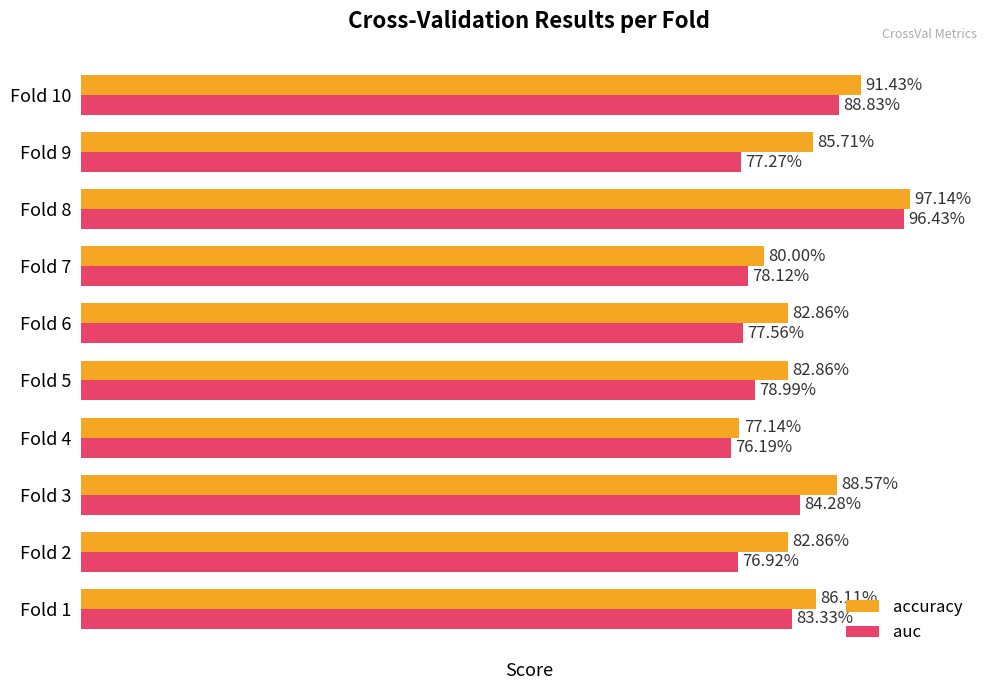

What are all the series names shown in the legend?

accuracy, auc